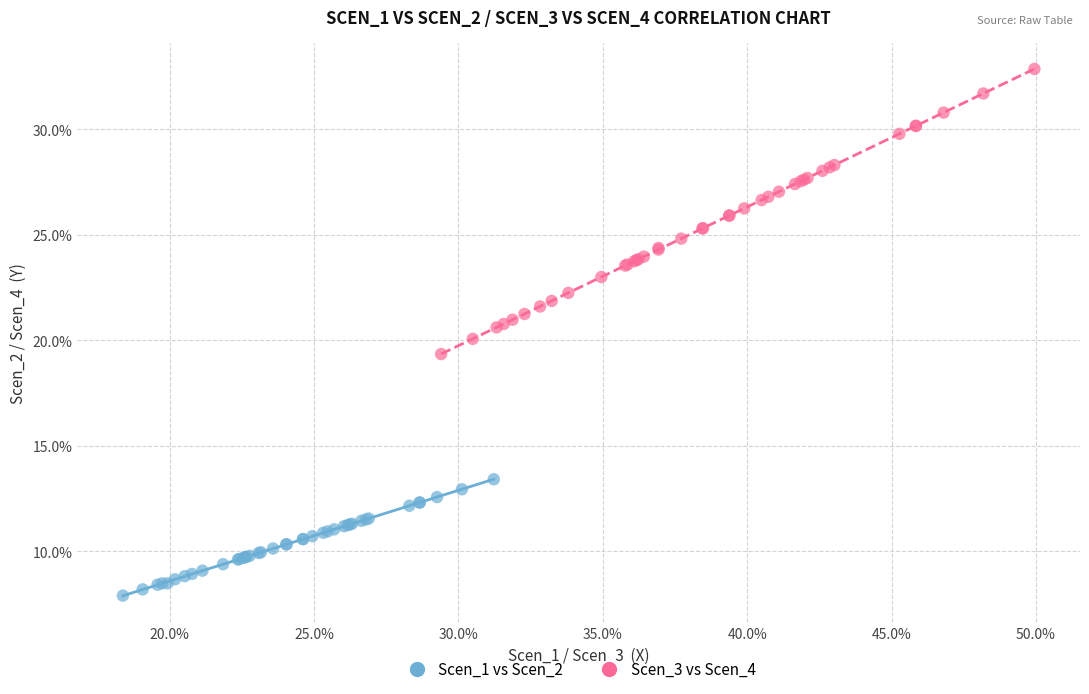

Which series reaches the maximum Y coordinate?

Scen_3 vs Scen_4